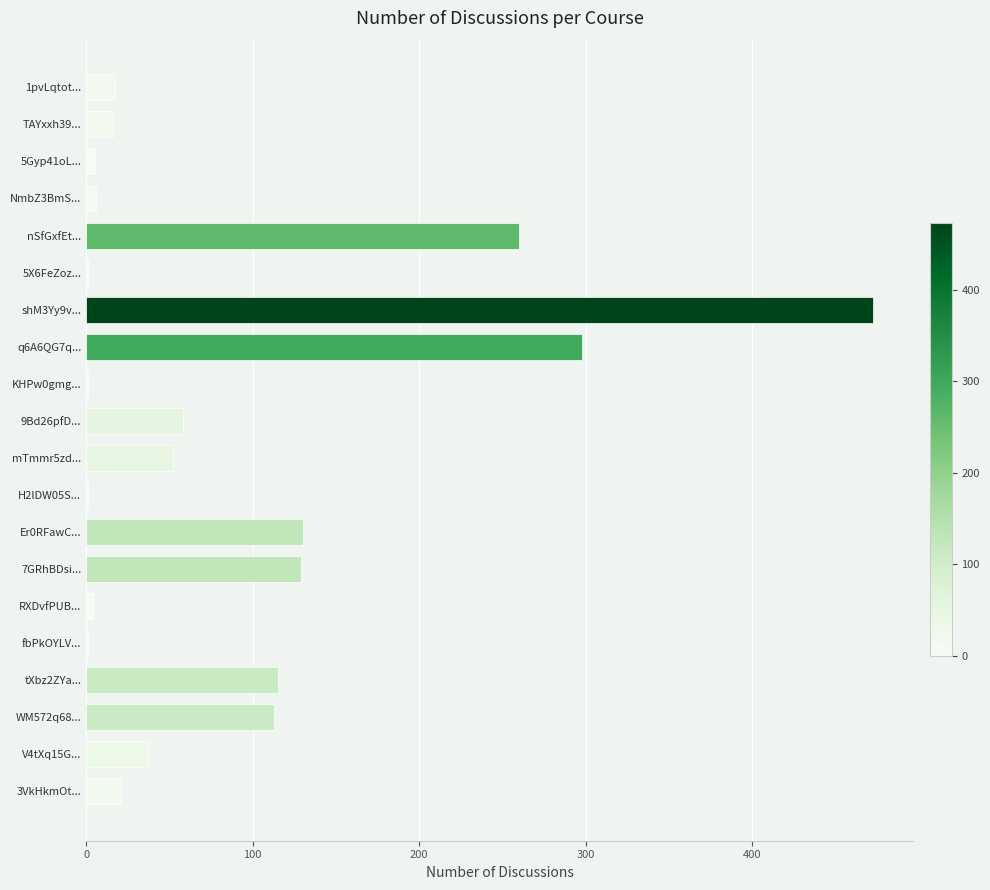

What is the greatest value displayed?

473